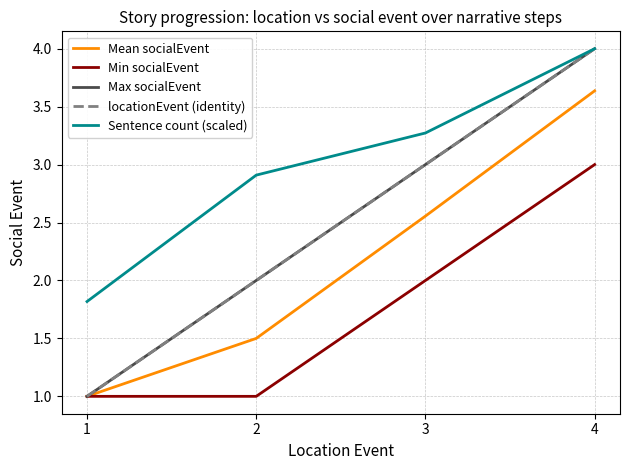

Does the chart have visible grid lines?

Yes